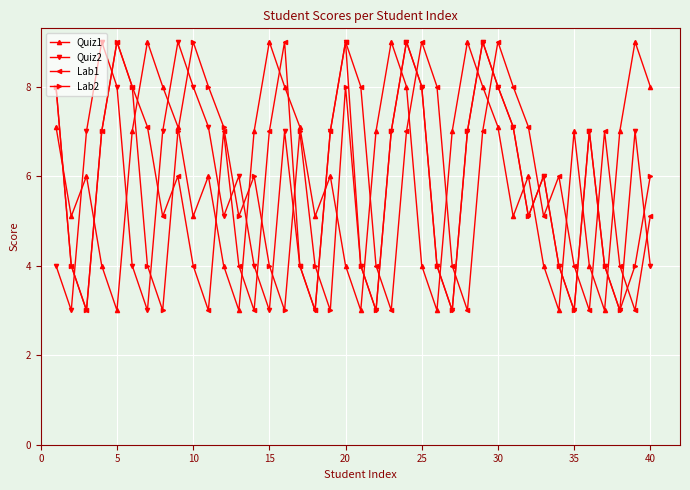

What is the minimum value shown in the chart?

3.0